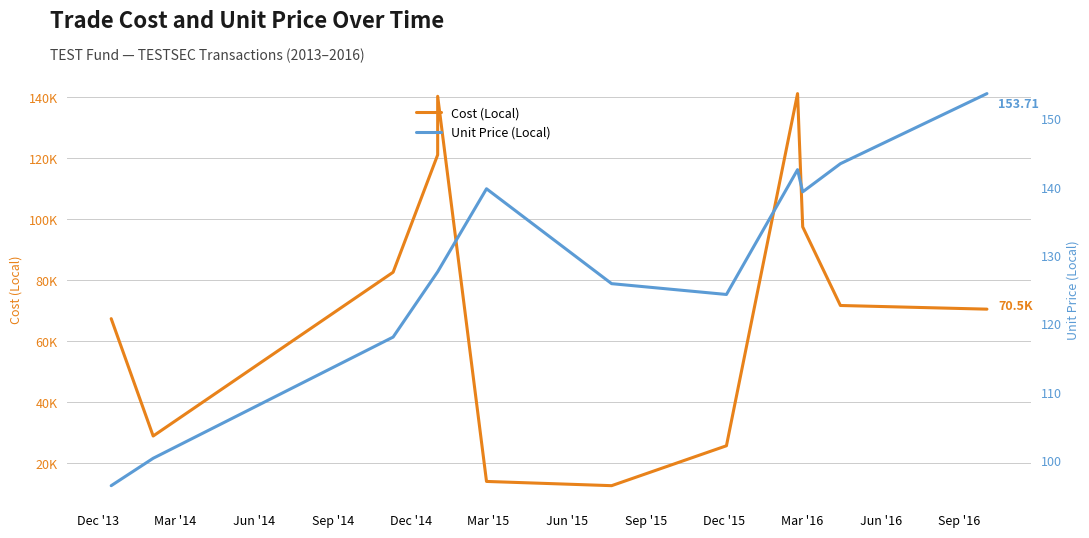

True or false: Unit Price (Local) and Cost (Local) intersect in this chart.

False